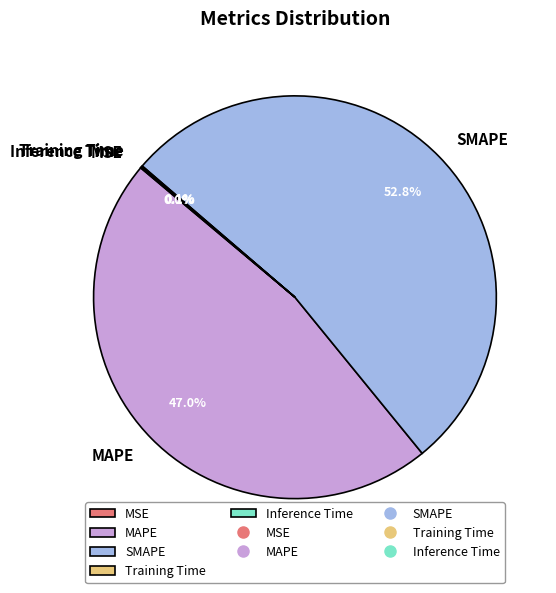

Does any single category account for the majority?

Yes